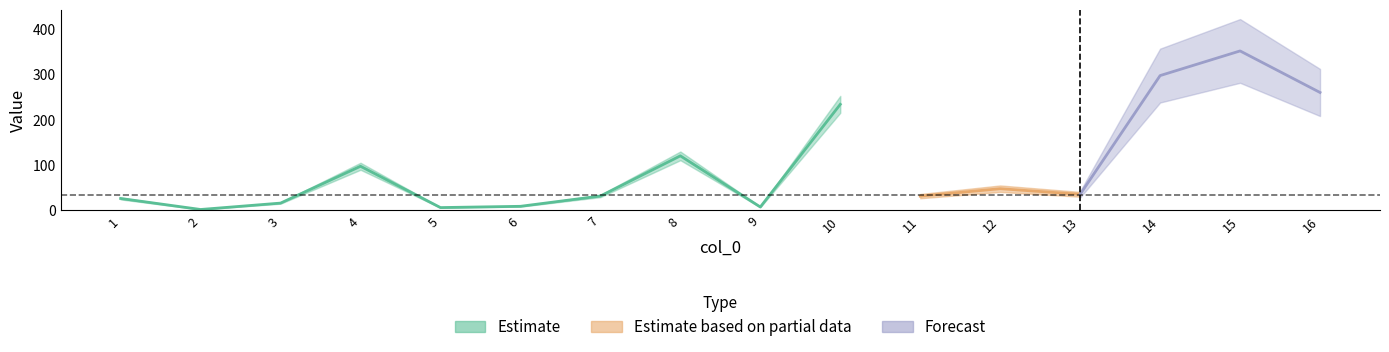

What is the smallest value displayed?

1.7